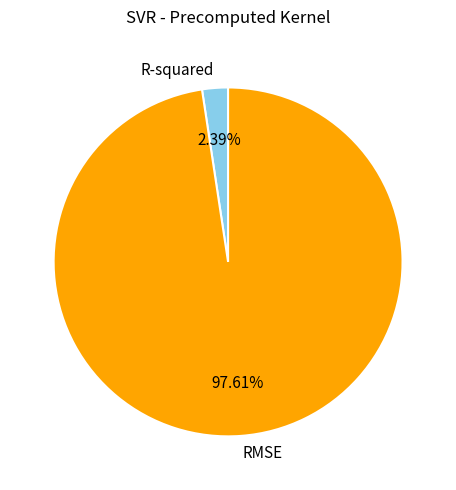

Which category has the smallest portion of the pie?

R-squared